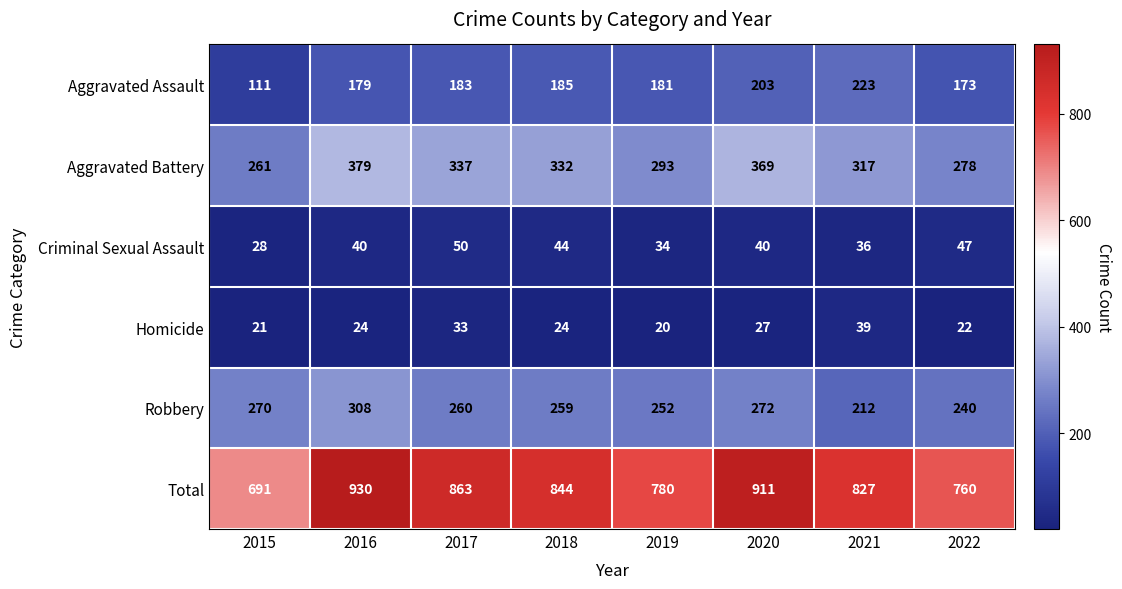

Between 2018 and 2019, which series saw the biggest shift?

Total